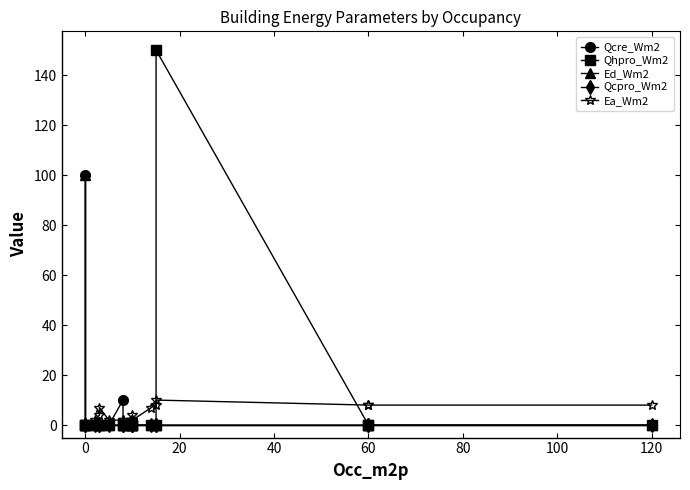

How many interior local valleys does the Ea_Wm2 series have?

1